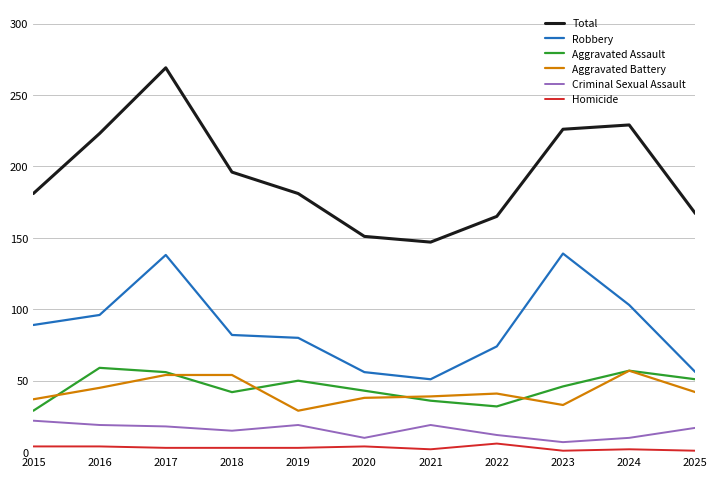

What value does the Total series have at 2024?

229